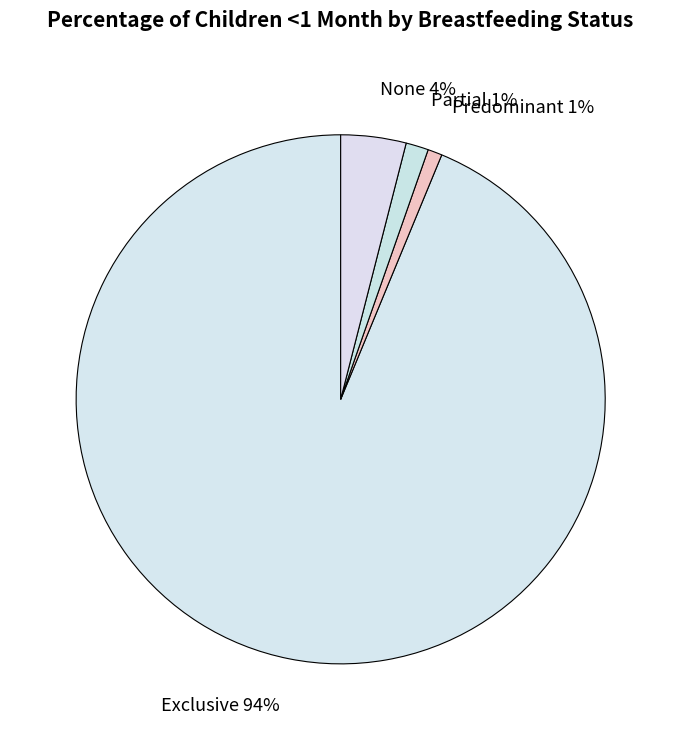

How many slices are in this pie chart?

4